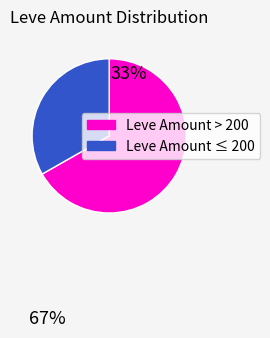

What is the largest slice in the pie chart?

Leve Amount > 200